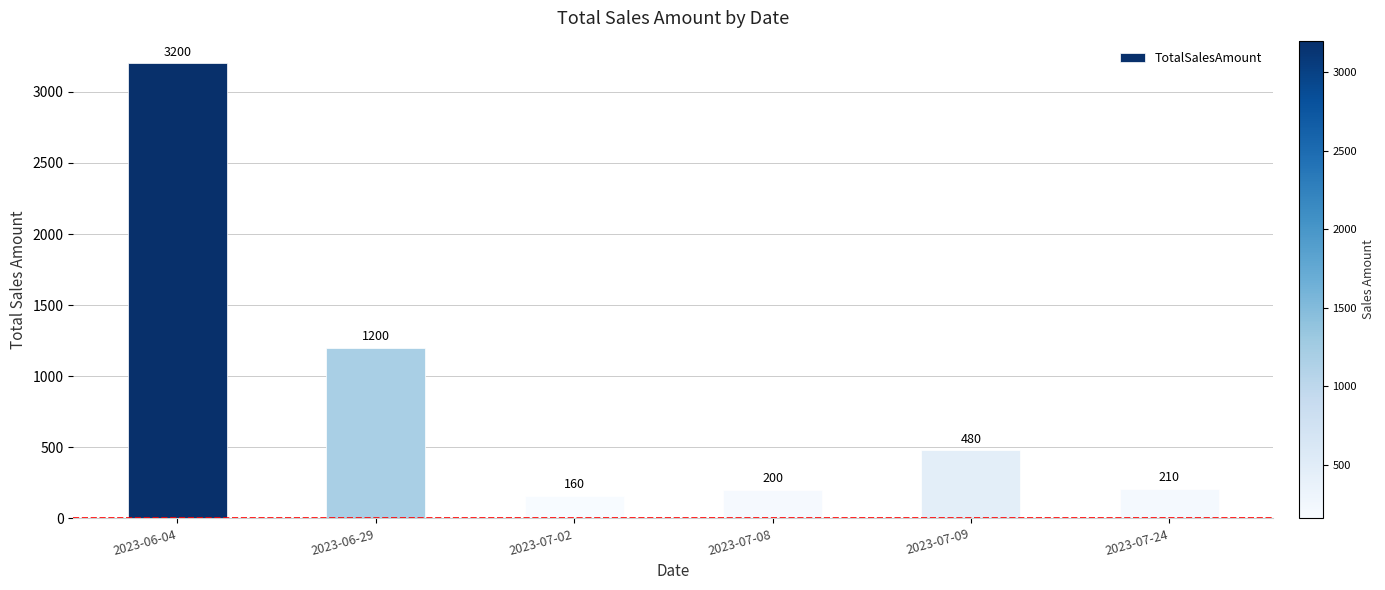

Reading left to right, what are all the values shown in this chart?

2023-06-04=3200	2023-06-29=1200	2023-07-02=160	2023-07-08=200	2023-07-09=480	2023-07-24=210